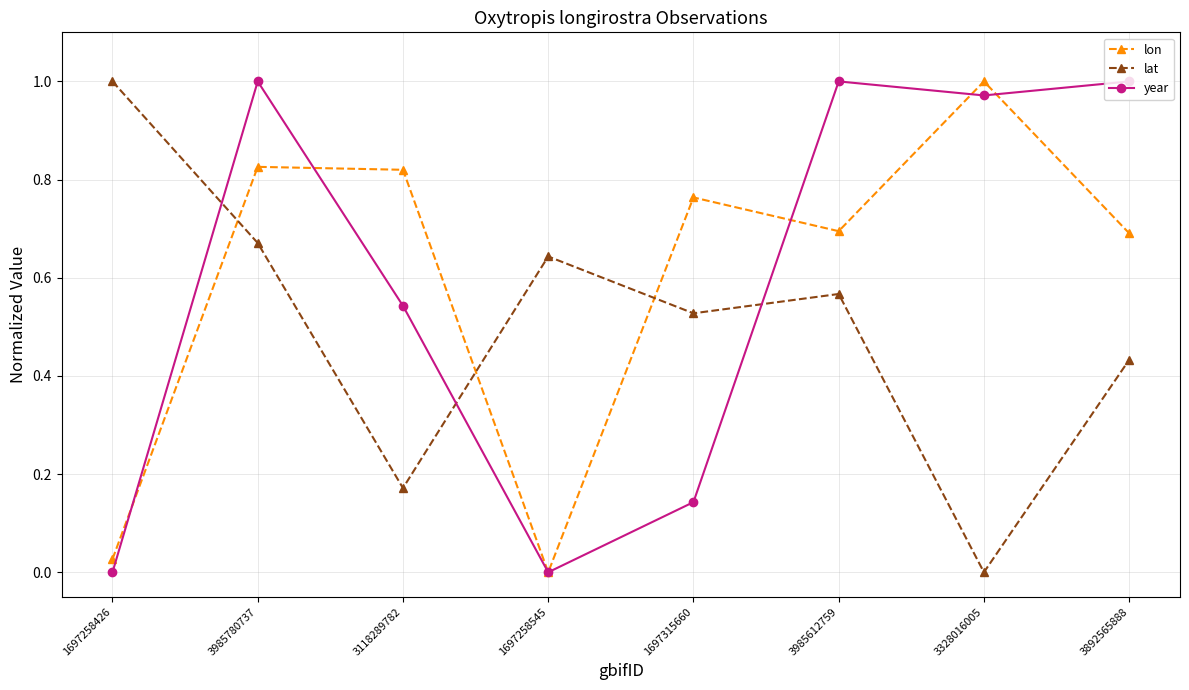

At which label does lat reach its peak?

1697258426